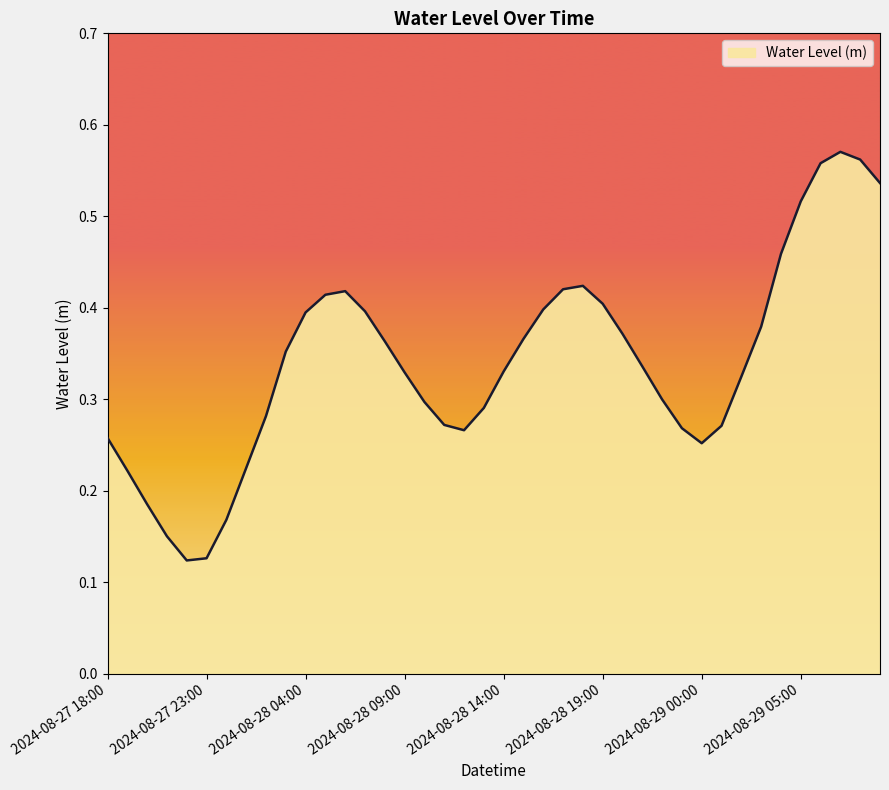

At which category does the chart reach its peak across all series?

2024-08-29 07:00